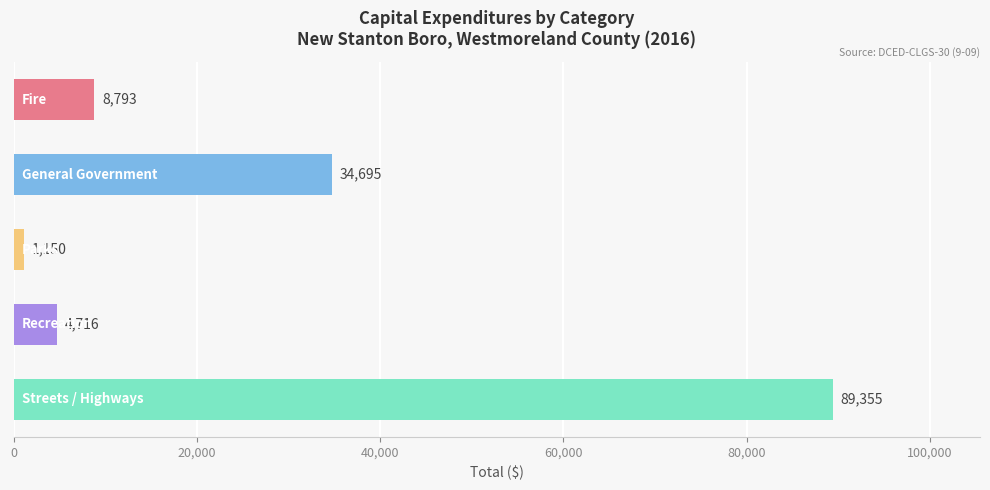

Reading top to bottom, extract all data points from this chart.

8793	34695	1150	4716	89355